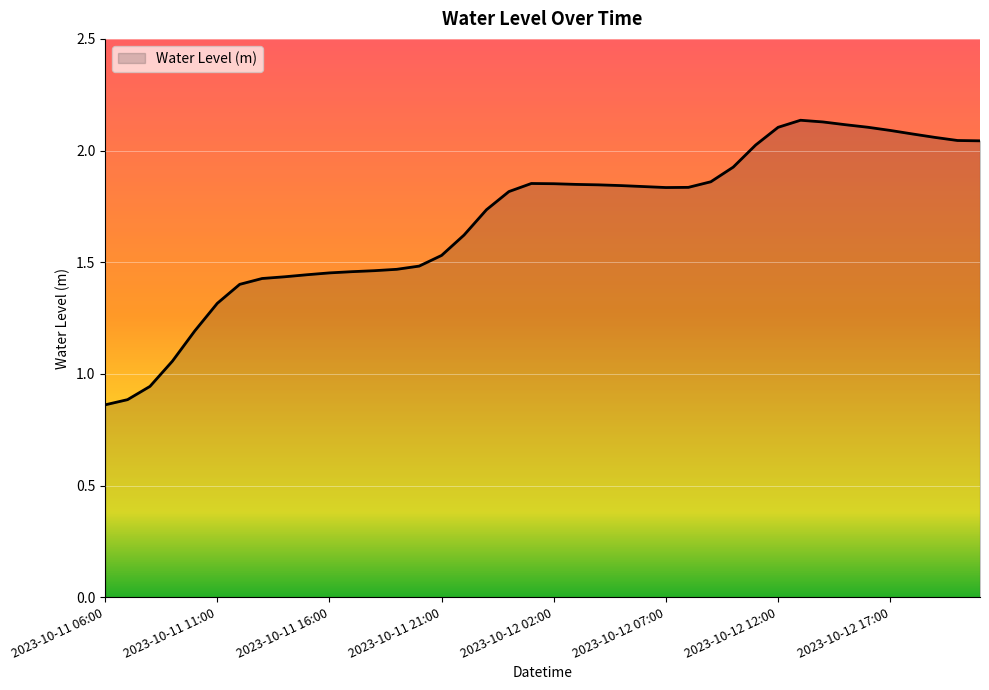

What is the difference between the maximum and minimum values?

1.3